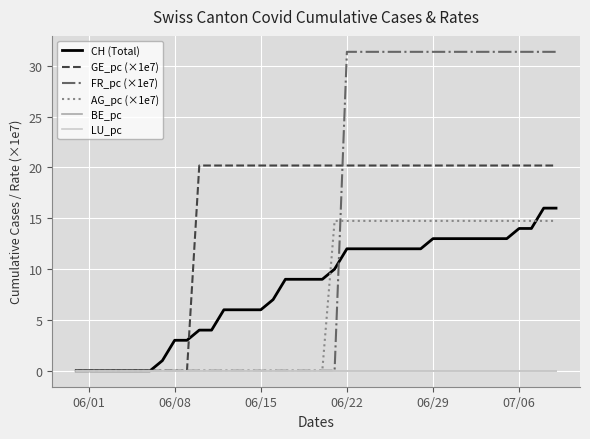

Is this an area chart (filled region under the line)?

No